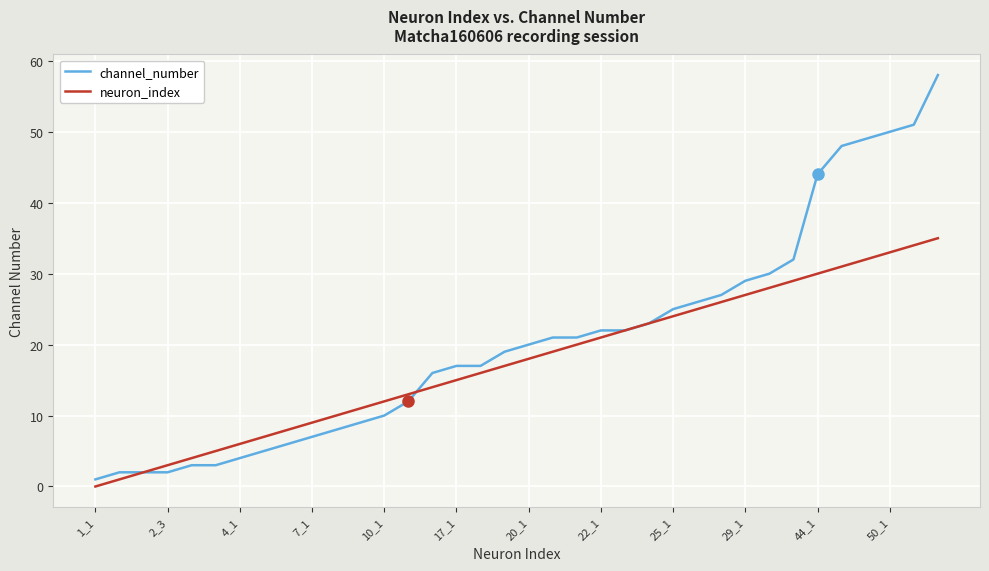

Reading left to right, extract all data points from this chart.

channel_number: 1	2	2	2	3	3	4	5	6	7	8	9	10	12	16	17	17	19	20	21	21	22	22	23	25	26	27	29	30	32	44	48	49	50	51	58
neuron_index: 0	1	2	3	4	5	6	7	8	9	10	11	12	13	14	15	16	17	18	19	20	21	22	23	24	25	26	27	28	29	30	31	32	33	34	35